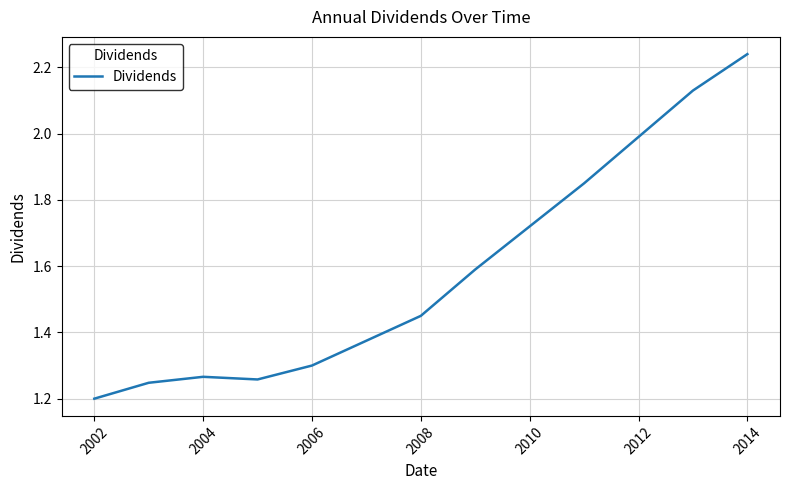

What is the difference between the maximum and minimum values?

1.0